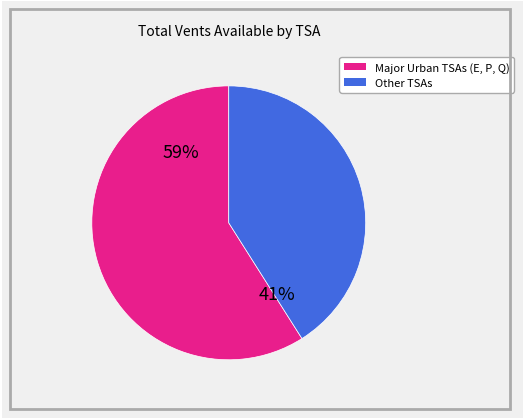

Which category has the smallest portion of the pie?

Other TSAs